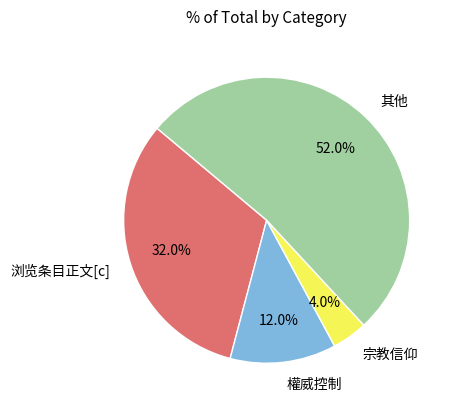

To the nearest percent, what percentage of the pie is 權威控制?

12%